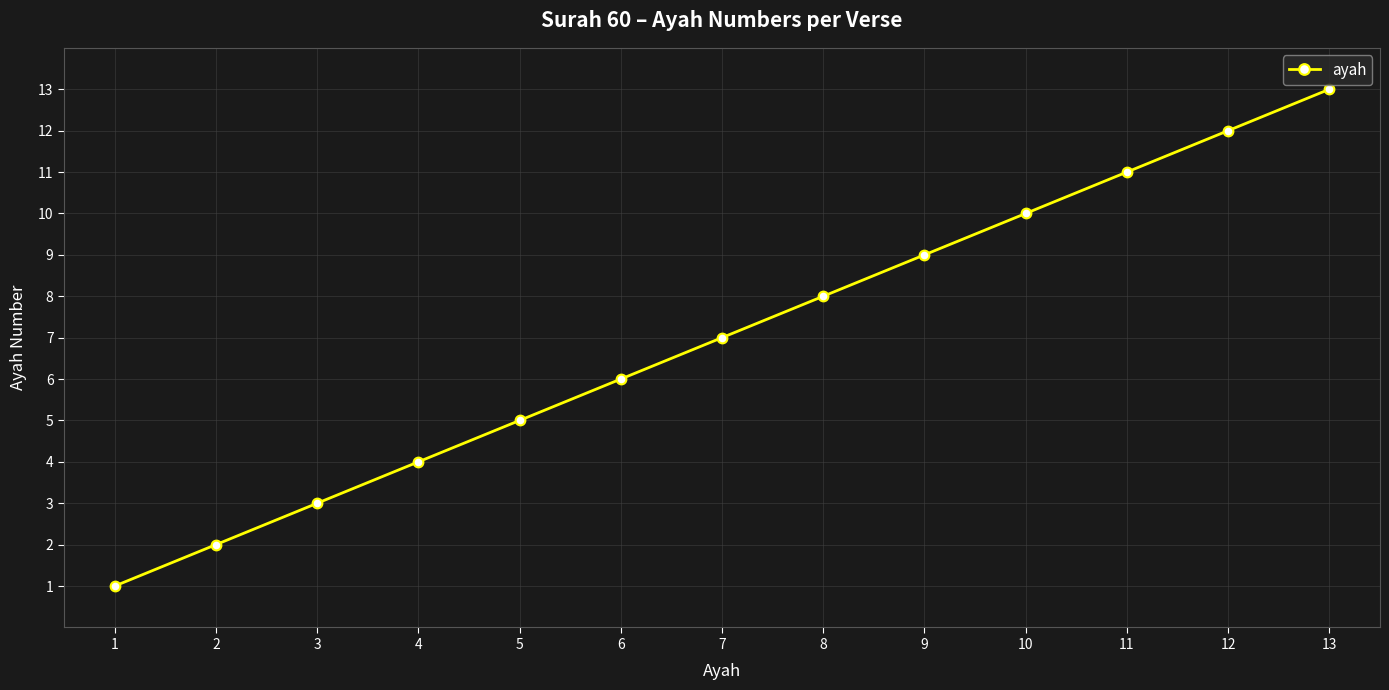

Is this an area chart (filled region under the line)?

No